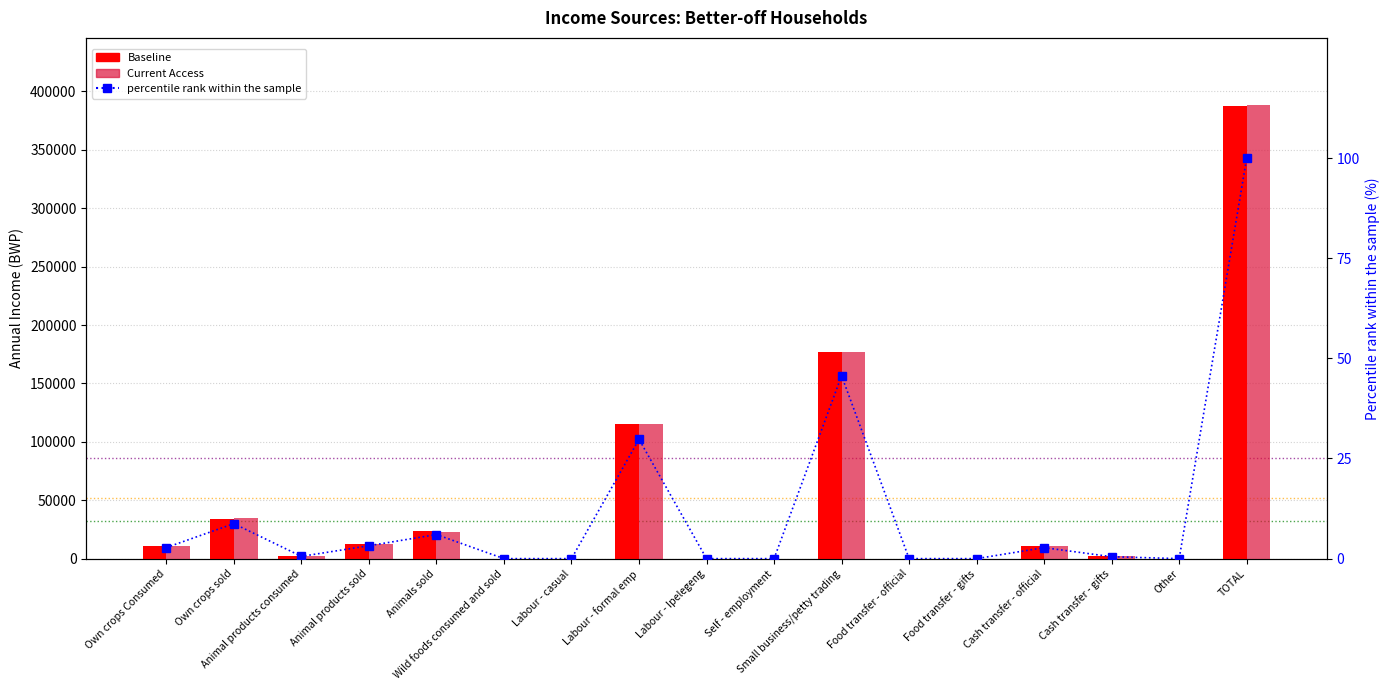

Reading left to right, transcribe all the data shown in this chart.

Baseline: 10747.1	33858.8	2212.7	12500.0	23306.2	0.0	0.0	115500.0	0.0	0.0	177000.0	0.0	0.0	10650.0	1875.0	0.0	387649.8
Initial Deficit: 2.8	8.7	0.6	3.2	6.0	0.0	0.0	29.8	0.0	0.0	45.7	0.0	0.0	2.7	0.5	0.0	100.0
Current Access: 10650.3	35045.2	2236.0	12350.8	23073.6	0.0	0.0	115500.0	0.0	0.0	177000.0	0.0	0.0	10650.0	1875.0	0.0	388380.8